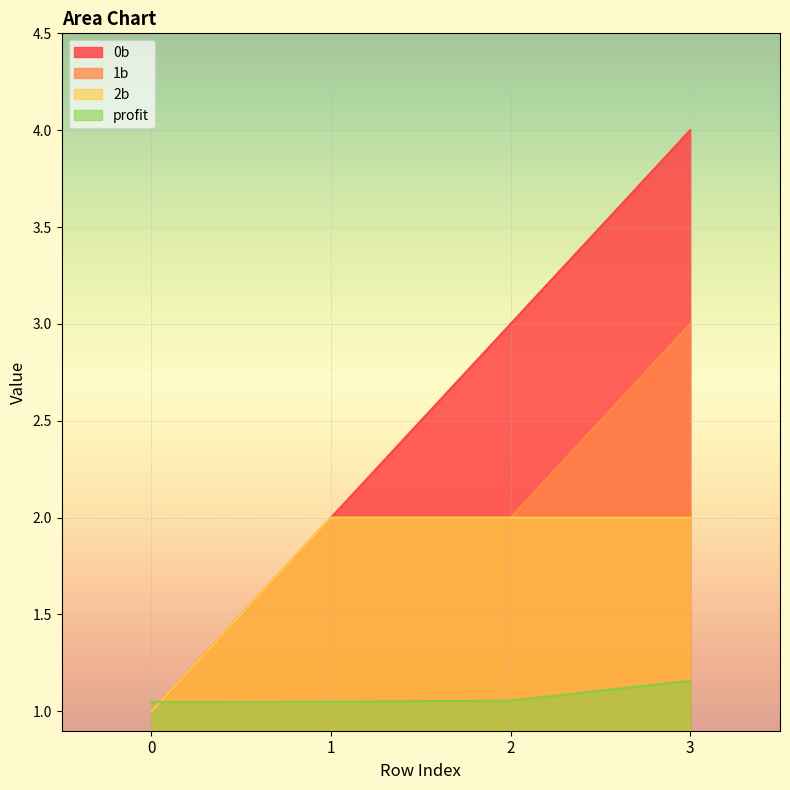

Is it true that 1b equals 1.0 at 0?

True